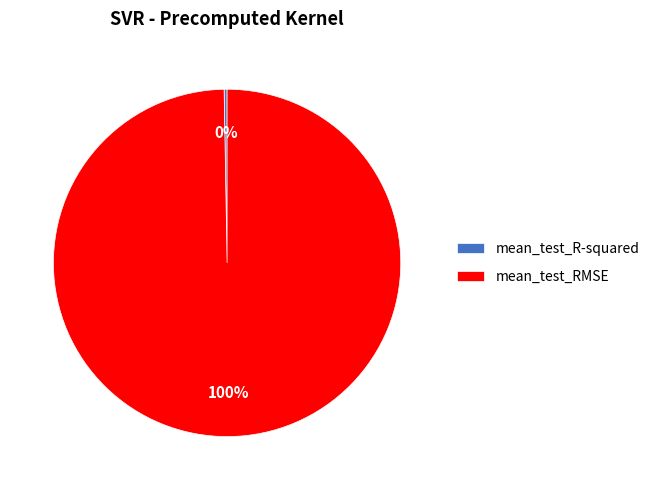

Is there a majority slice in this chart?

Yes